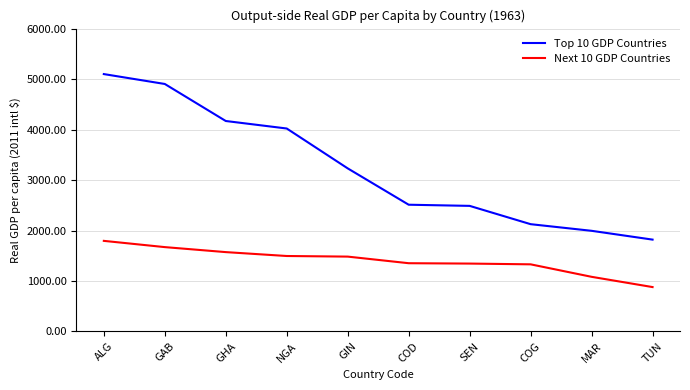

True or false: Top 10 GDP Countries has a value of 1467.8 at GIN.

False